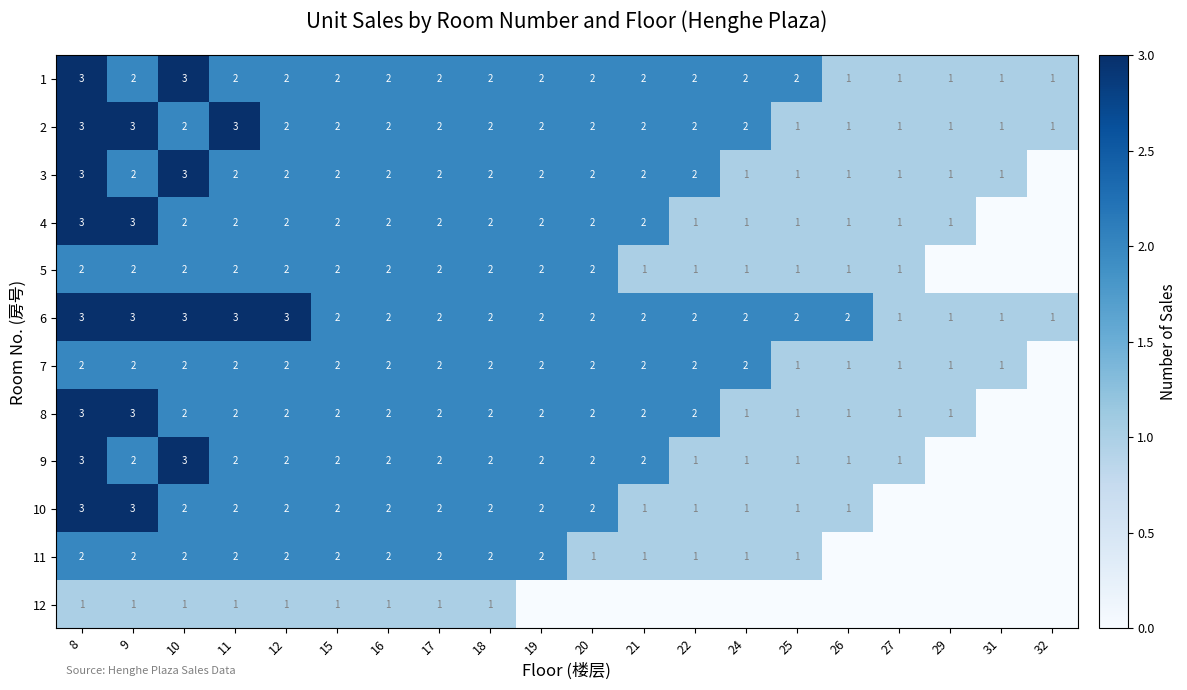

Between 12 and 19, which is larger?

12